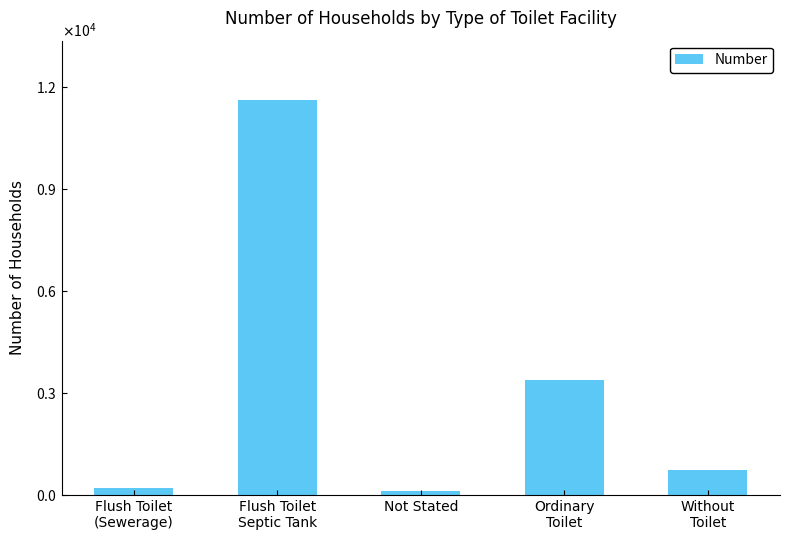

The value at Ordinary
Toilet is 3394. True or false?

True